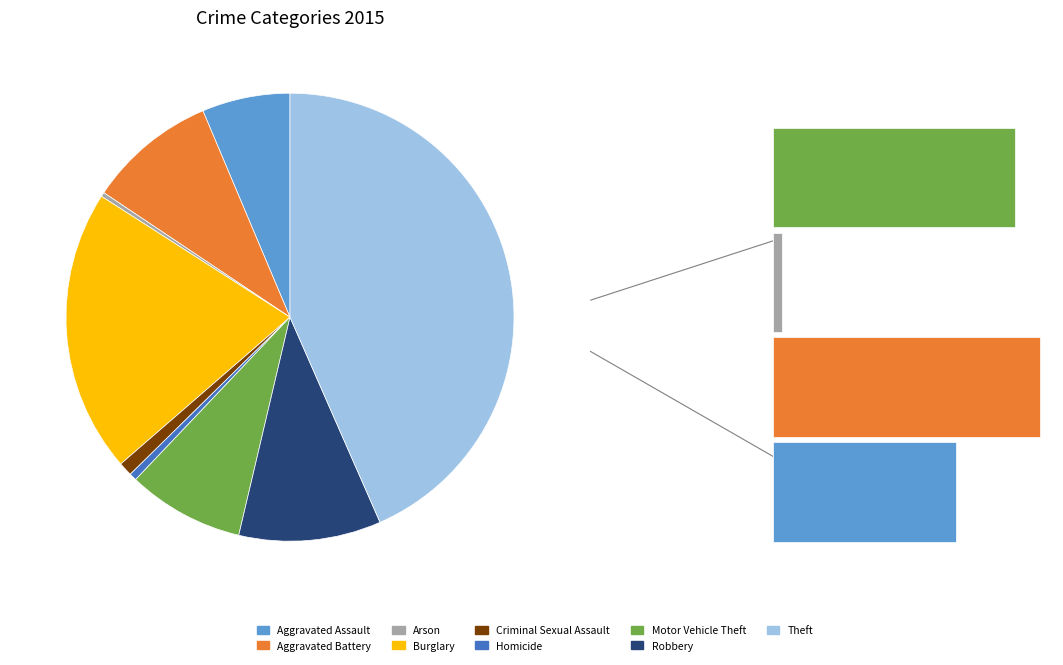

To the nearest percent, what is the average slice percentage?

11%